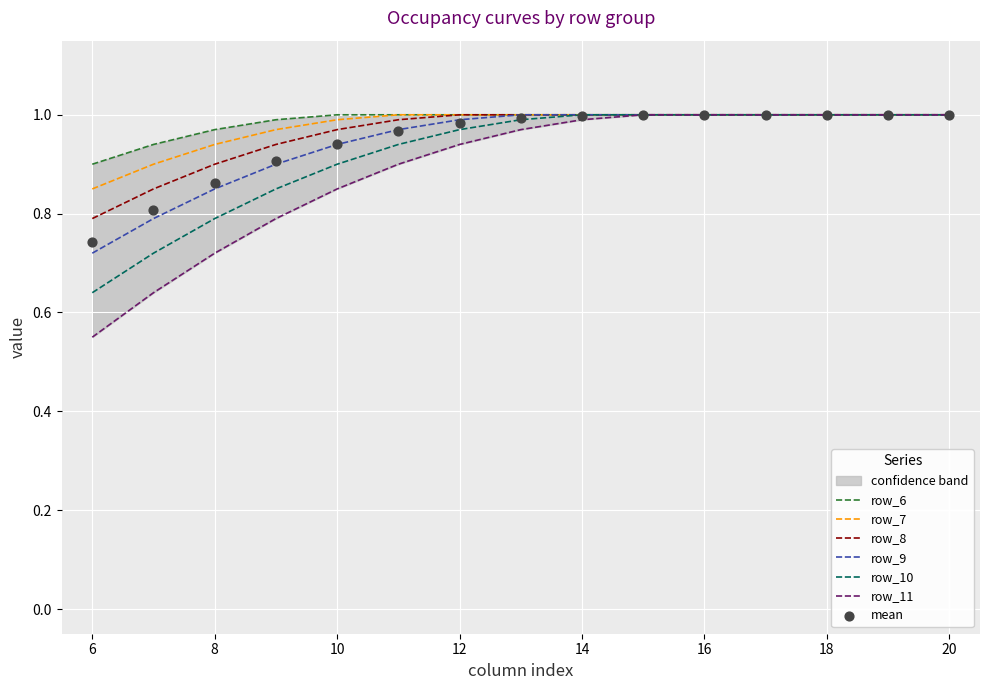

Is the value of row_7 at 19 greater than the value of row_11 at 7?

Yes